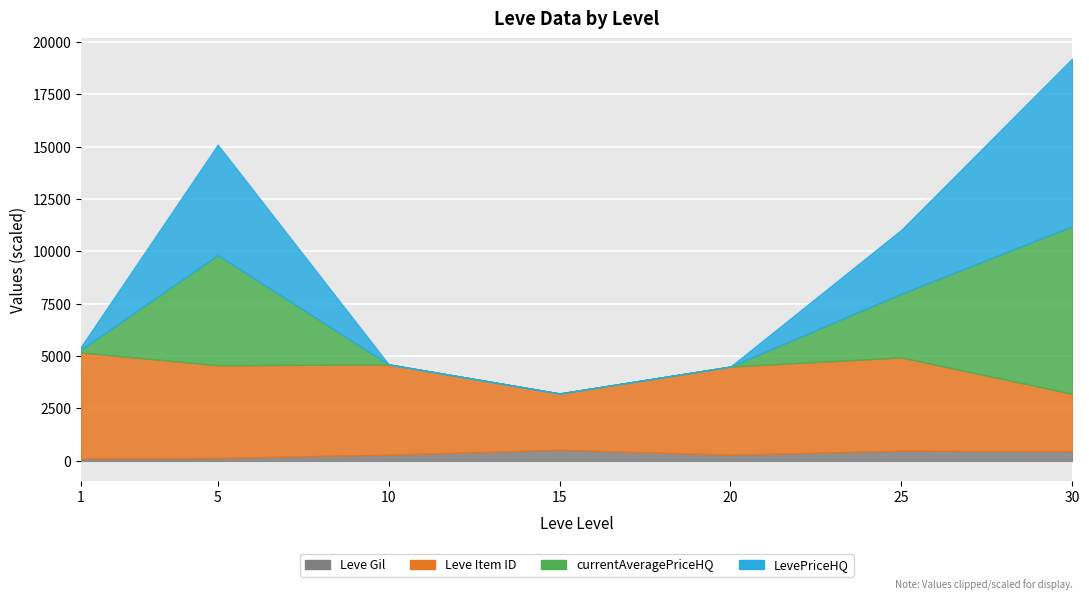

What is the sum of the currentAveragePrice values at 20 and 1?

899.0